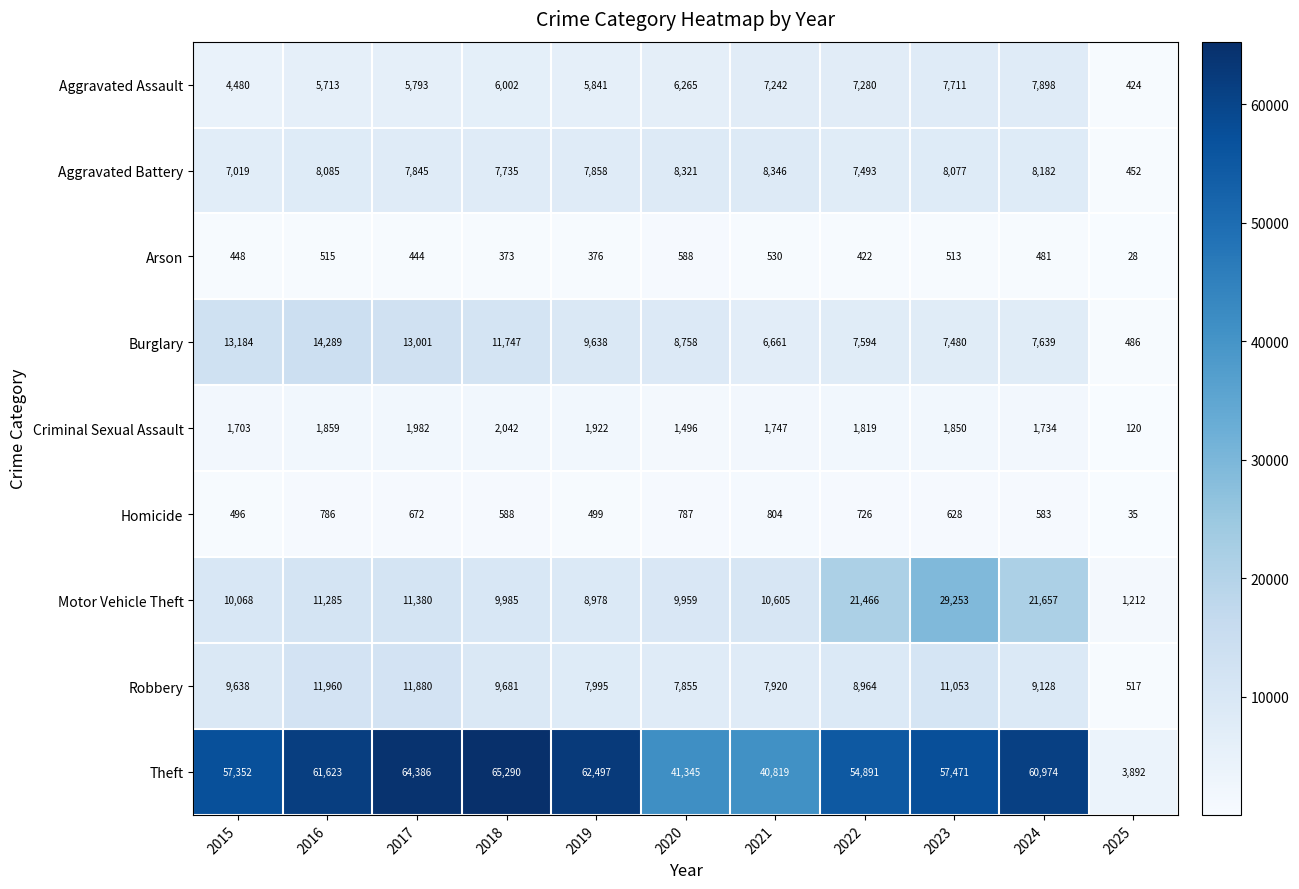

Count the number of data series in this chart.

9